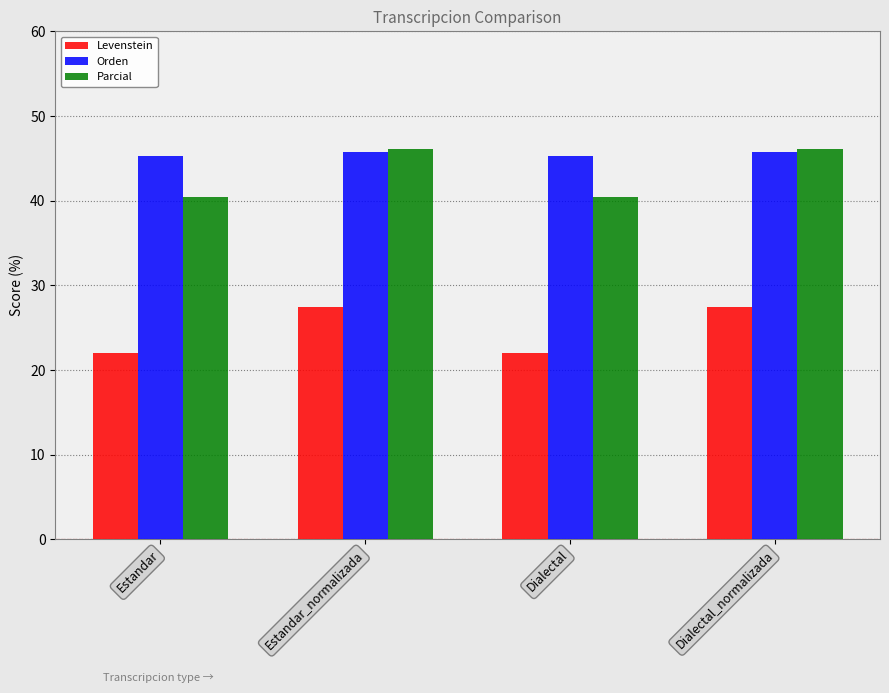

True or false: Orden has a value of 75.2 at Estandar.

False